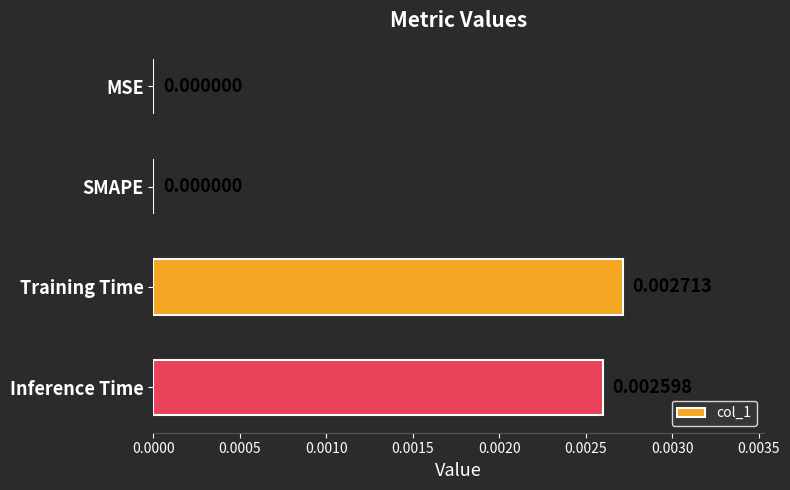

How many series are shown in this chart?

1